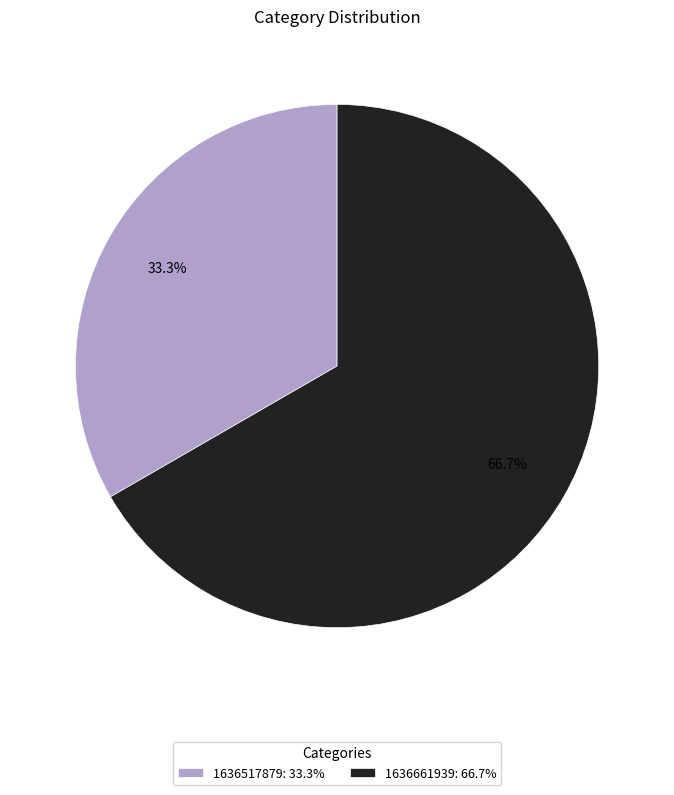

Is there any slice that represents more than half of the pie?

Yes